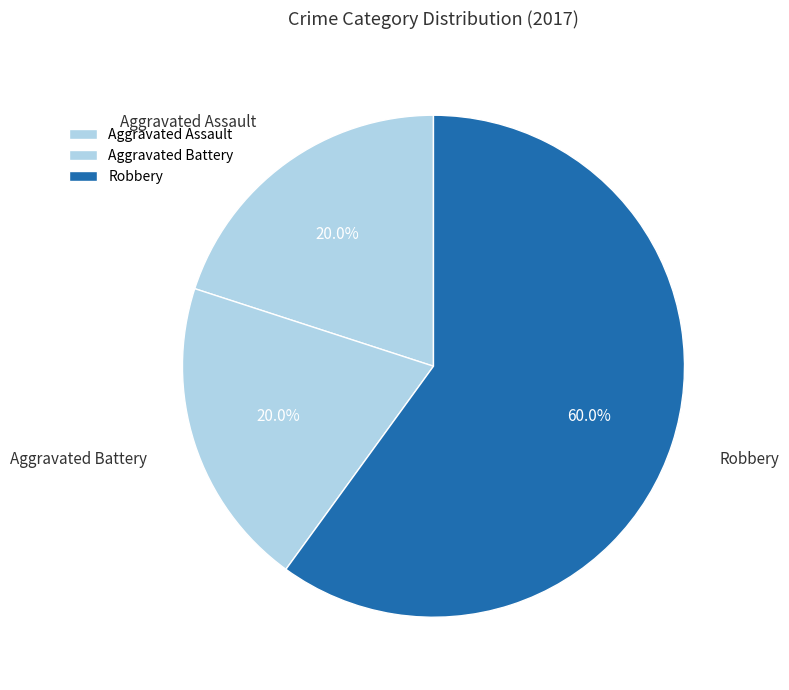

Which slice is the largest?

Robbery